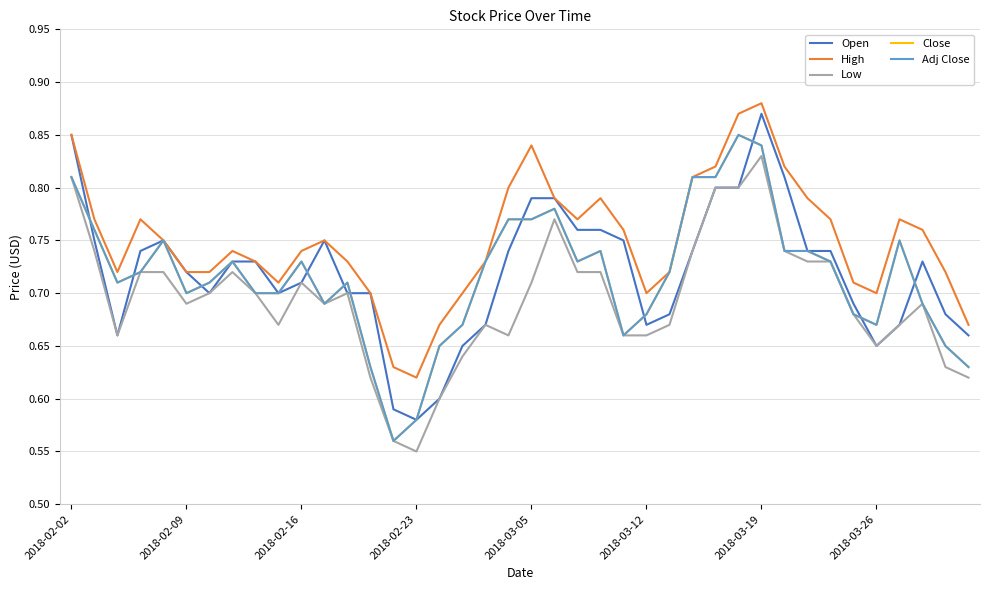

In Adj Close, how many points are higher than both neighbors (excluding endpoints)?

8